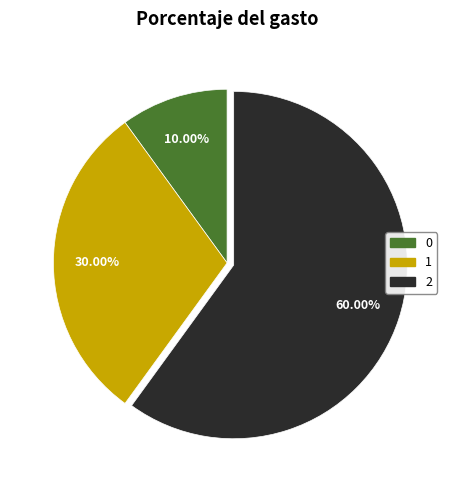

To the nearest percent, what is the combined percentage of 0 and 1?

40%